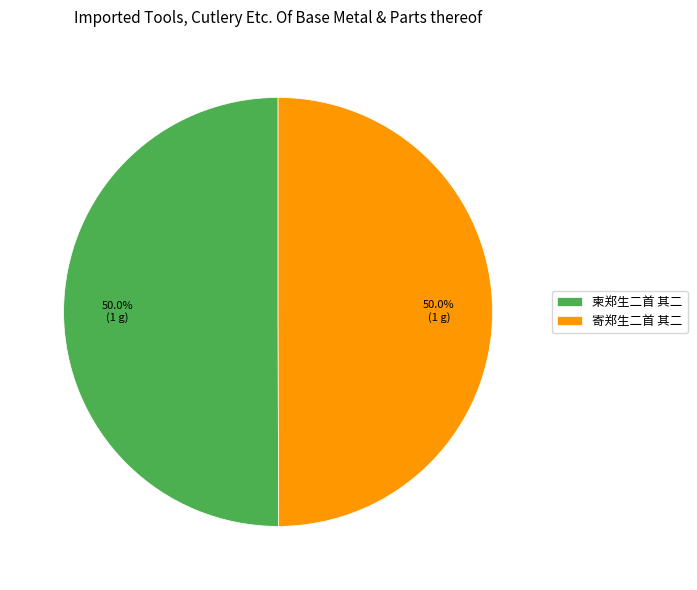

What is the ratio of the value at 寄郑生二首 其二 to the value at 柬郑生二首 其二?

1.0